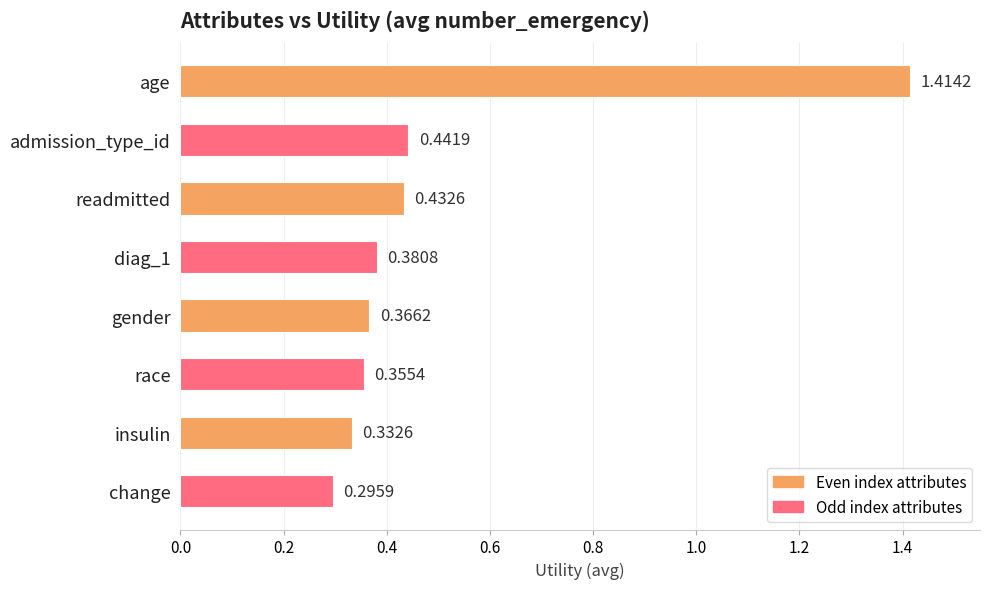

What is the change in value from age to change?

-1.1